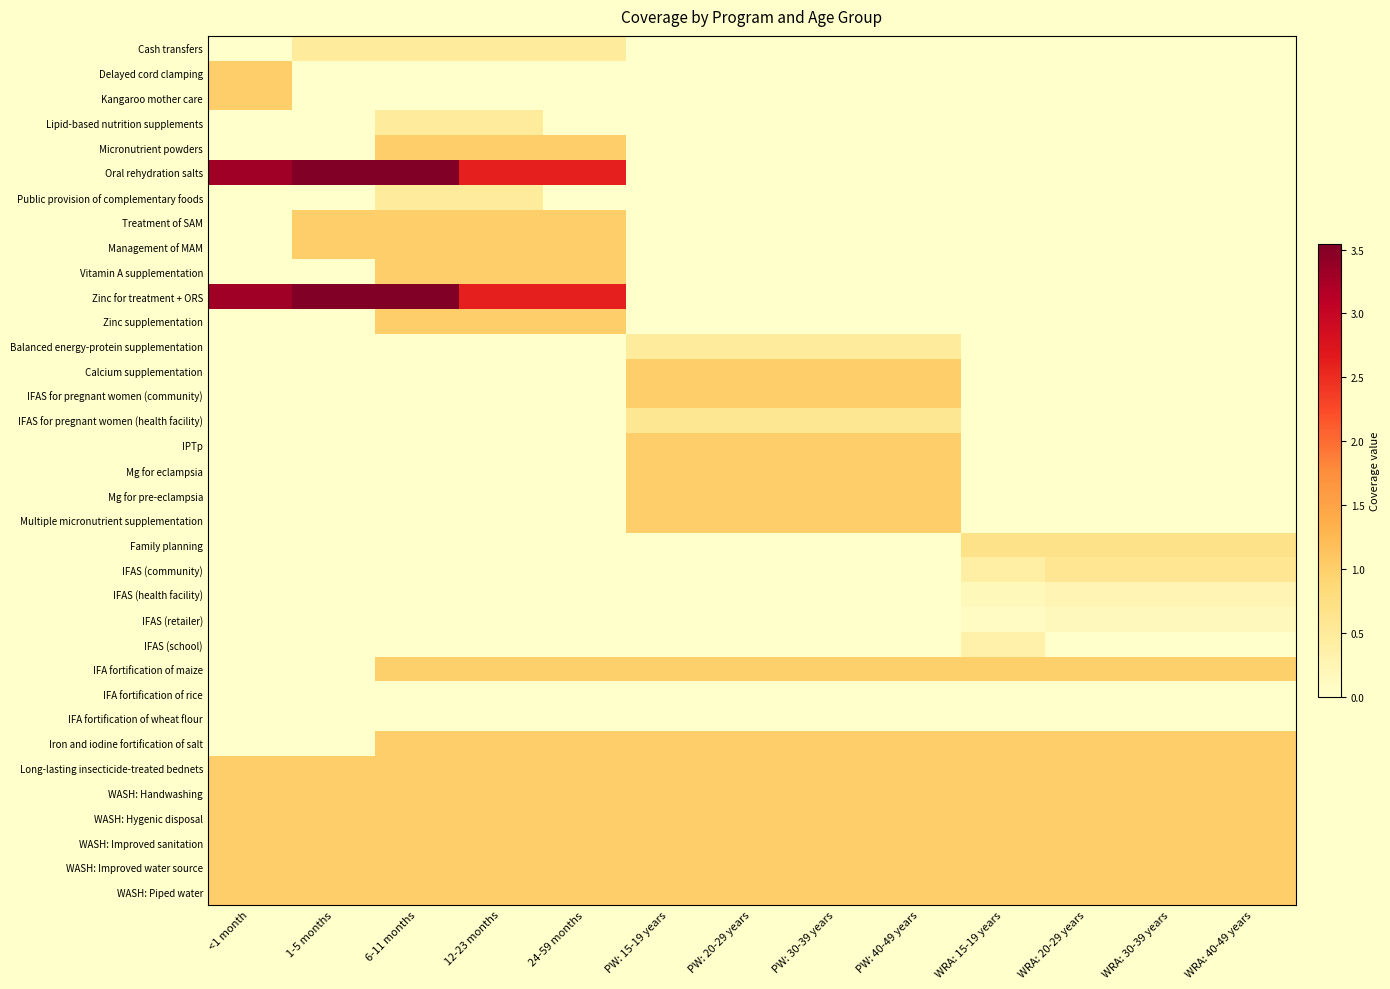

What is the difference between the highest and lowest values at PW: 30-39 years?

1.0